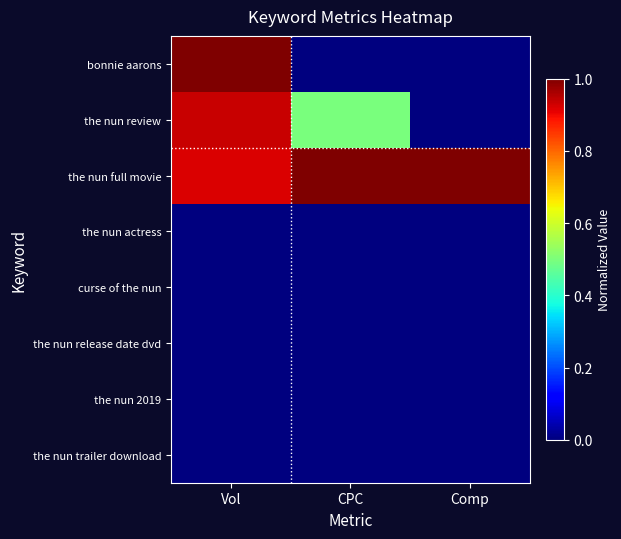

What is the spread (max minus min) of values at CPC?

1.0